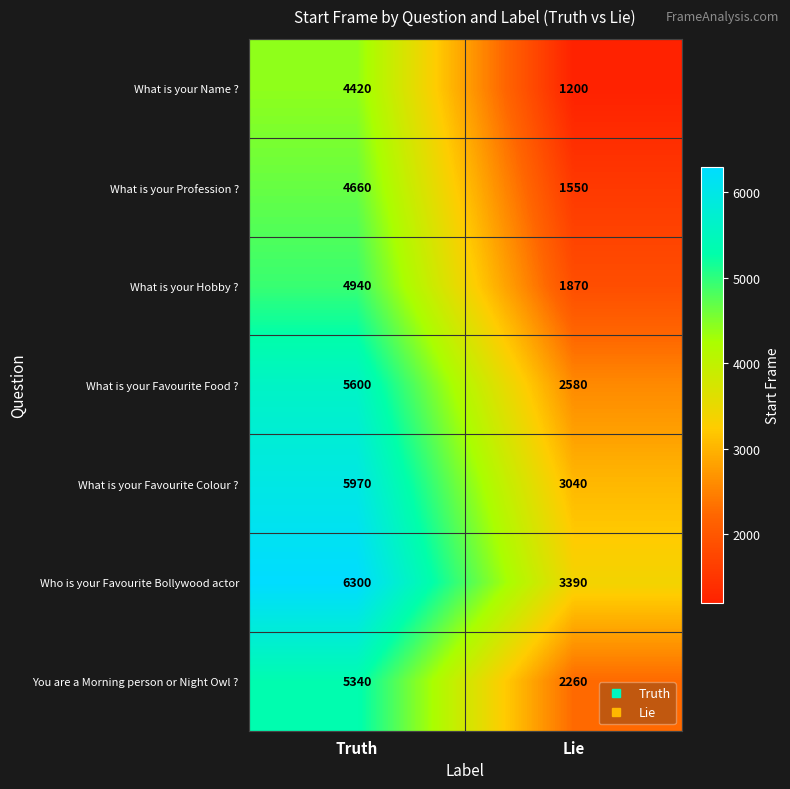

What is the greatest value displayed?

6300